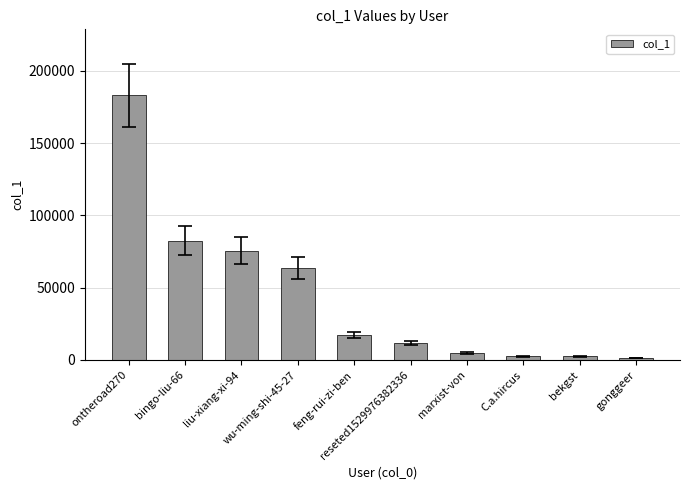

What is the label of the 10th bar from the left?

gonggeer